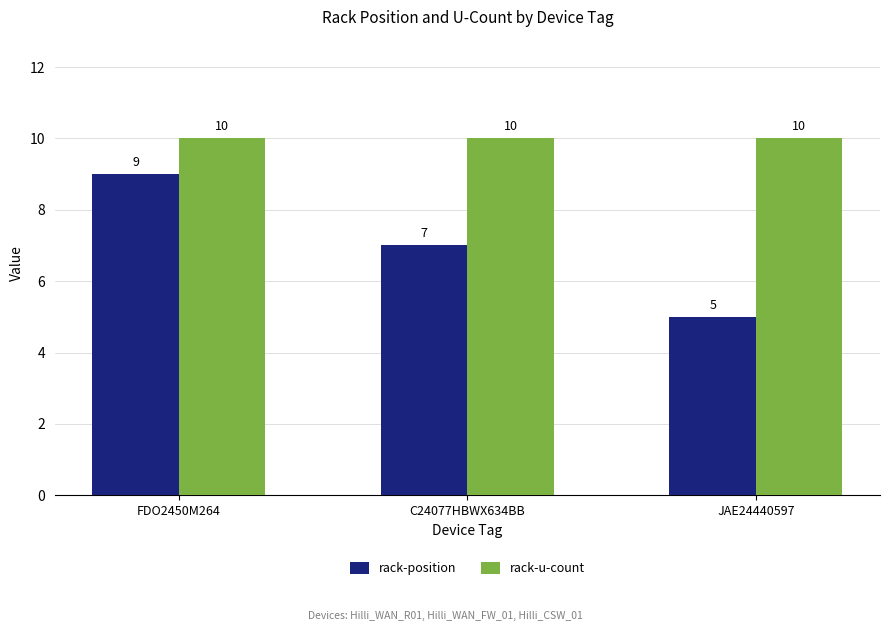

What is the sum of all rack-u-count values?

30